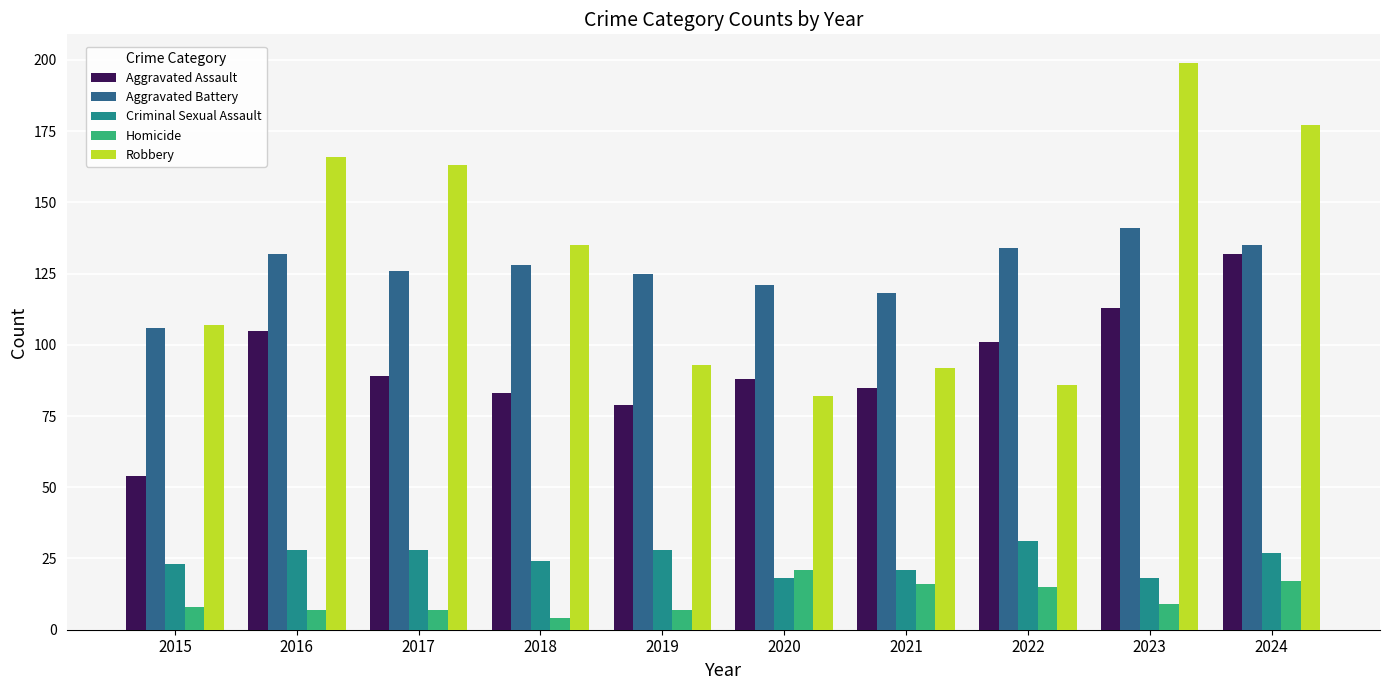

What is the maximum value for Aggravated Battery?

141